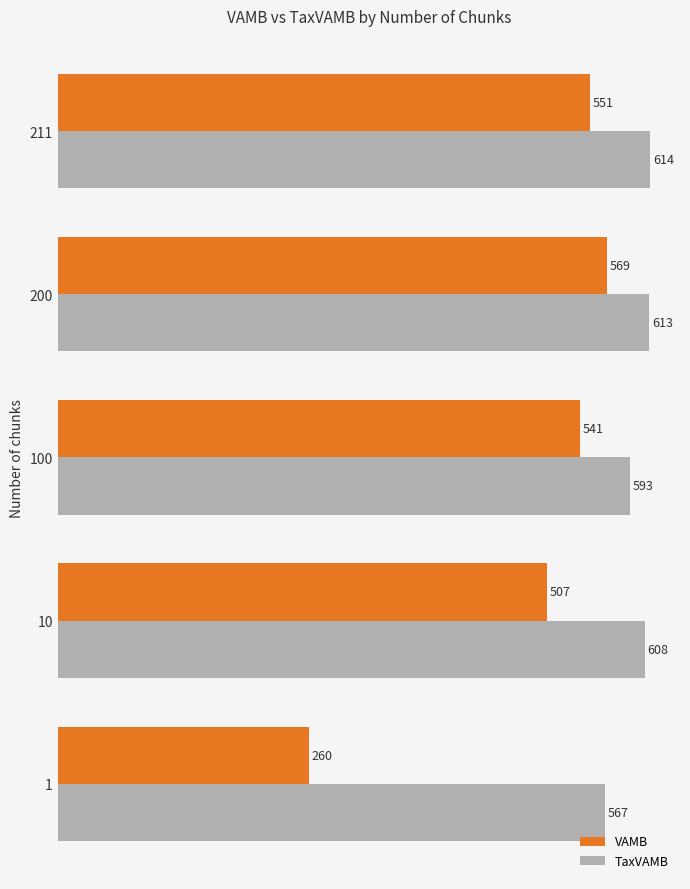

Which category has the highest value in the VAMB series?

200